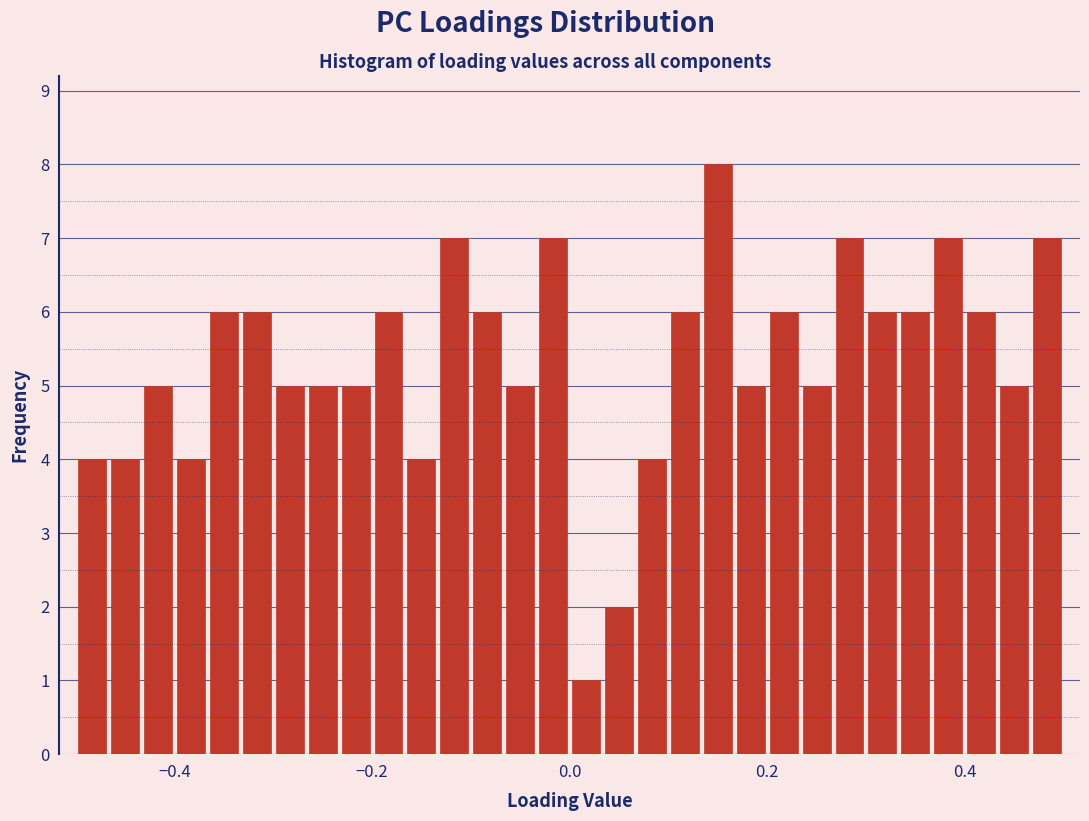

Around what value on the x-axis is the tallest bar? Give the approximate position of its centre, as read against the axis.

0.16